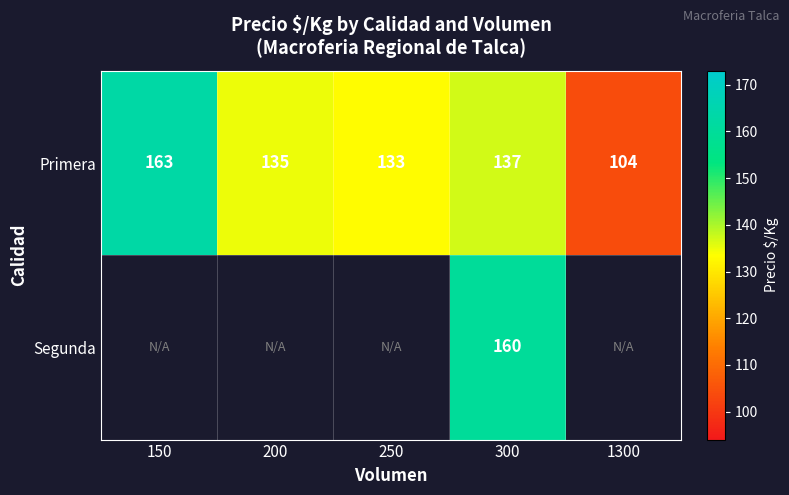

How many data points in Primera are less than 135?

2